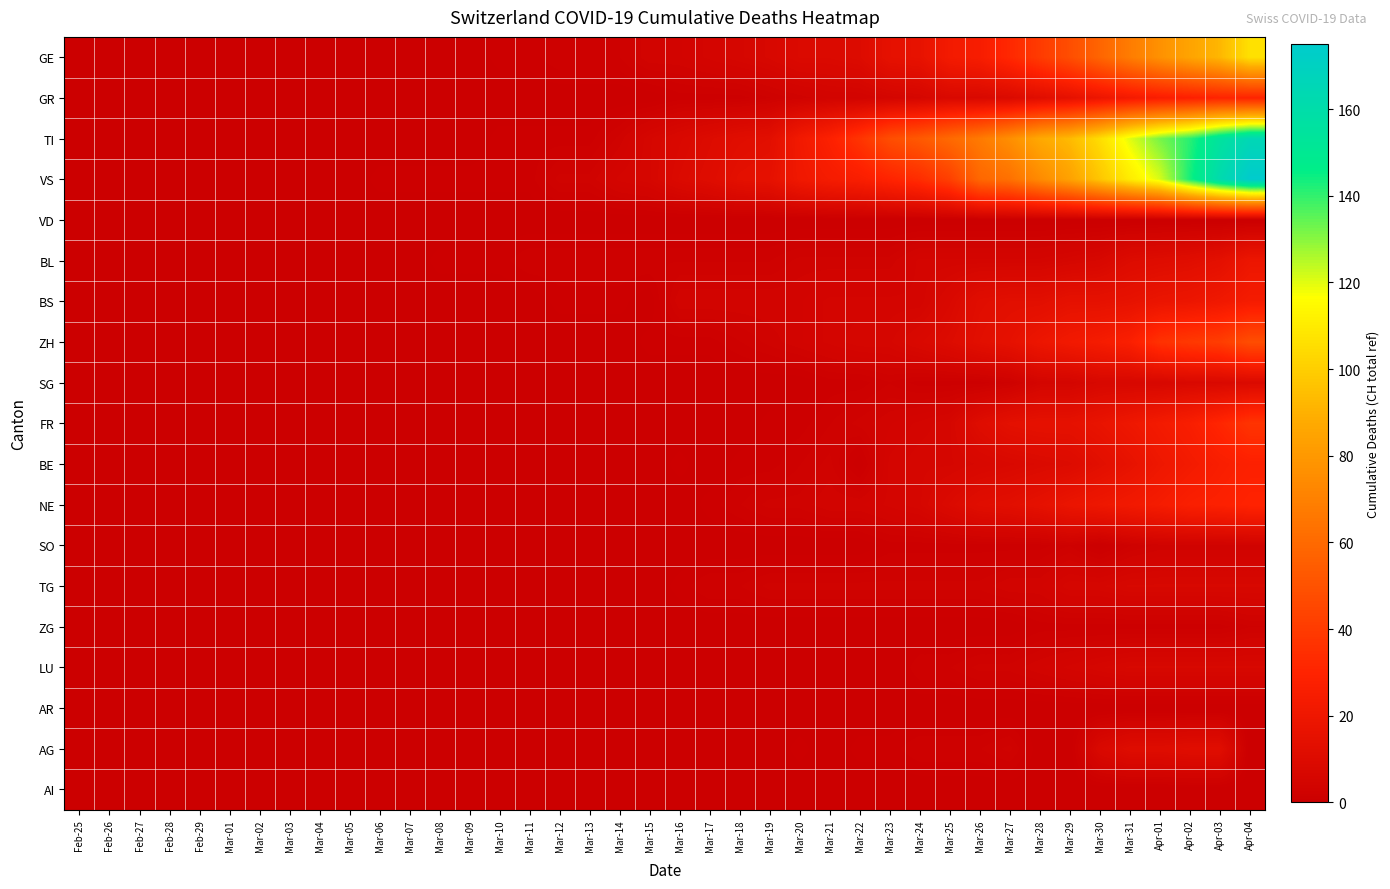

The ZH series shows 5 at Mar-19. True or false?

False